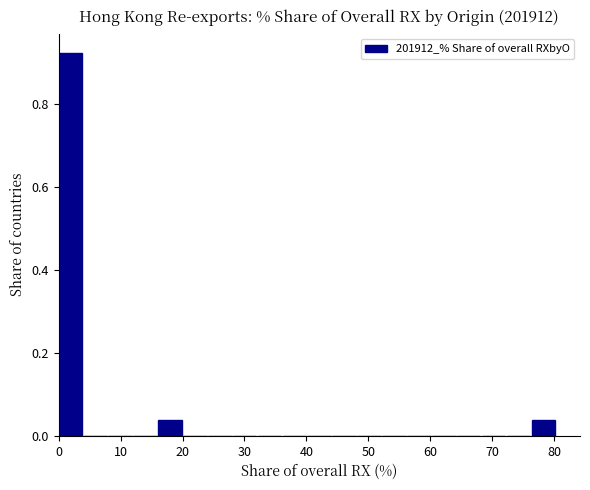

What is the height of the bar covering 76 to 80 on the x-axis? Neither the bar edges nor the heights are printed on the chart, so give them approximately, as read against the axes.

0.04